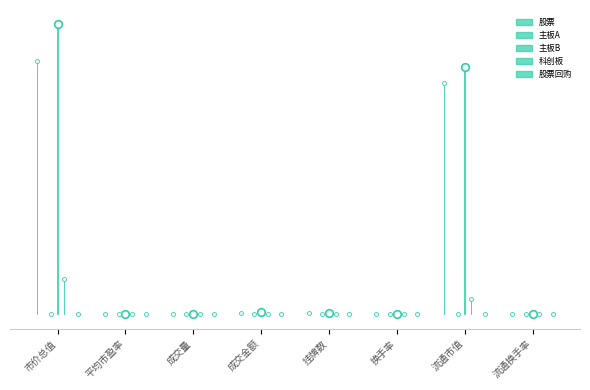

Which series reaches the maximum Y coordinate?

股票